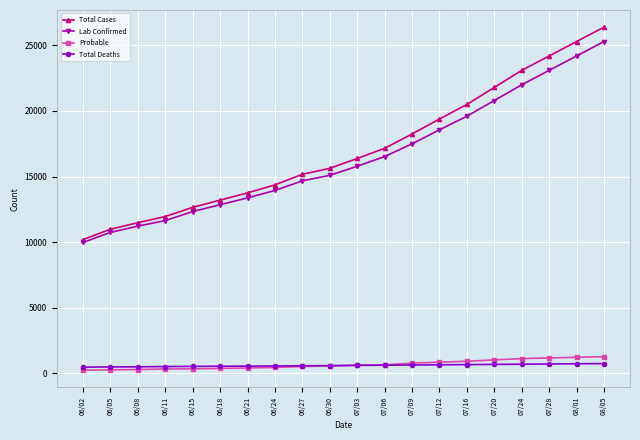

Which category has the lowest value in the Lab Confirmed series?

06/02